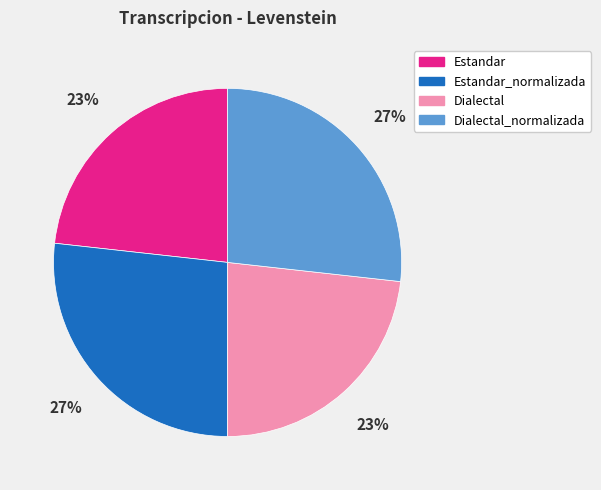

What is the ratio of the value at Estandar_normalizada to the value at Dialectal?

1.2